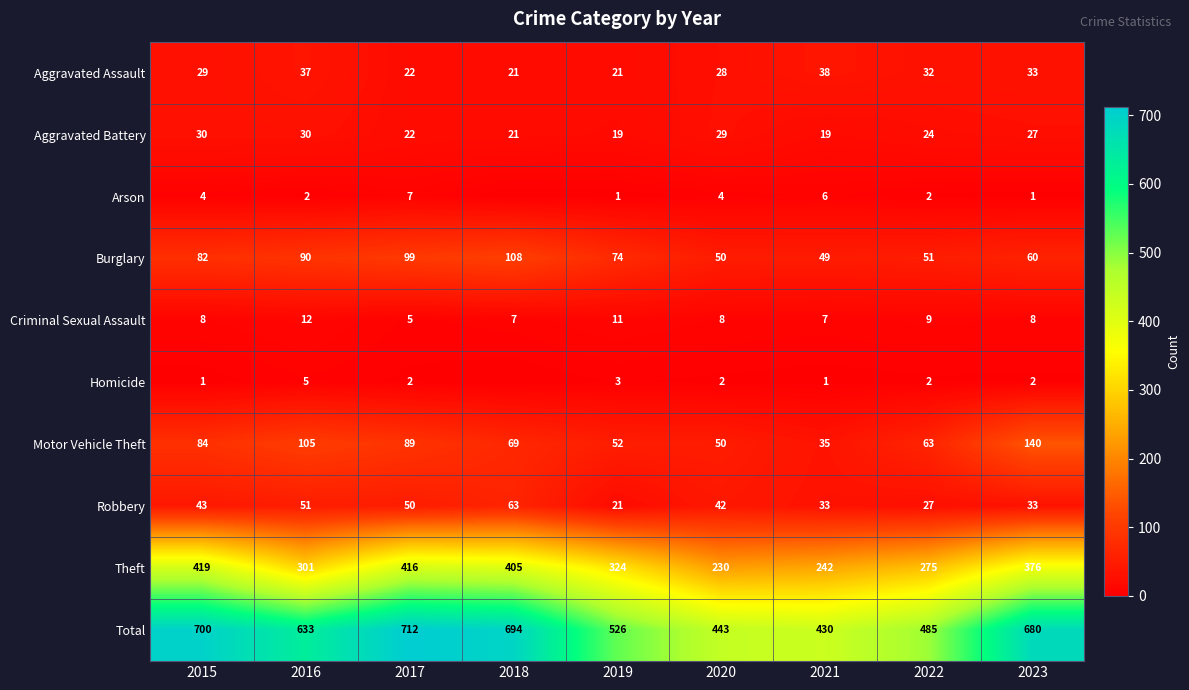

Is the value of Burglary at 2016 greater than the value of Theft at 2020?

No